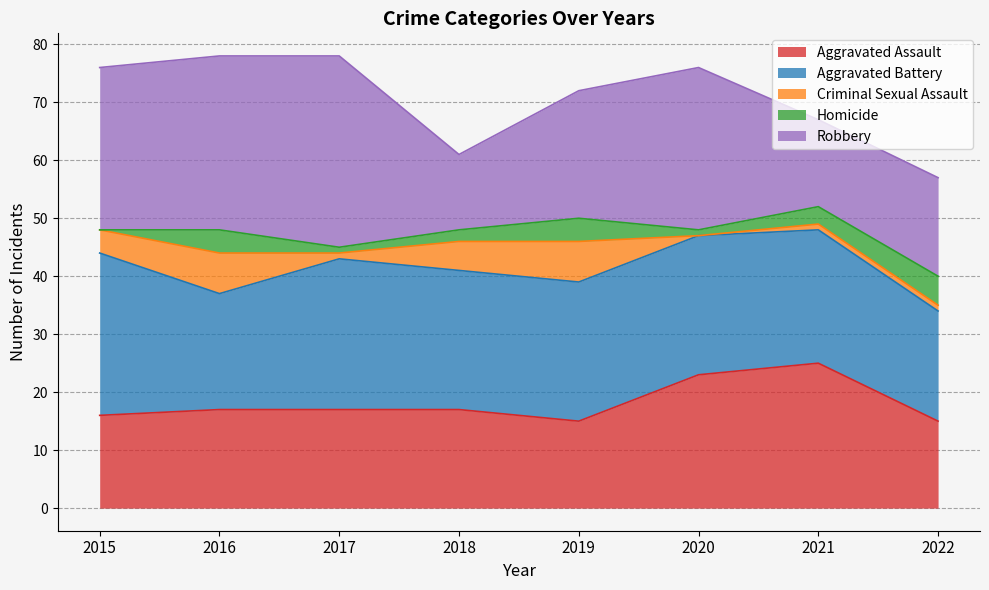

True or false: Robbery and Homicide cross at least once.

False